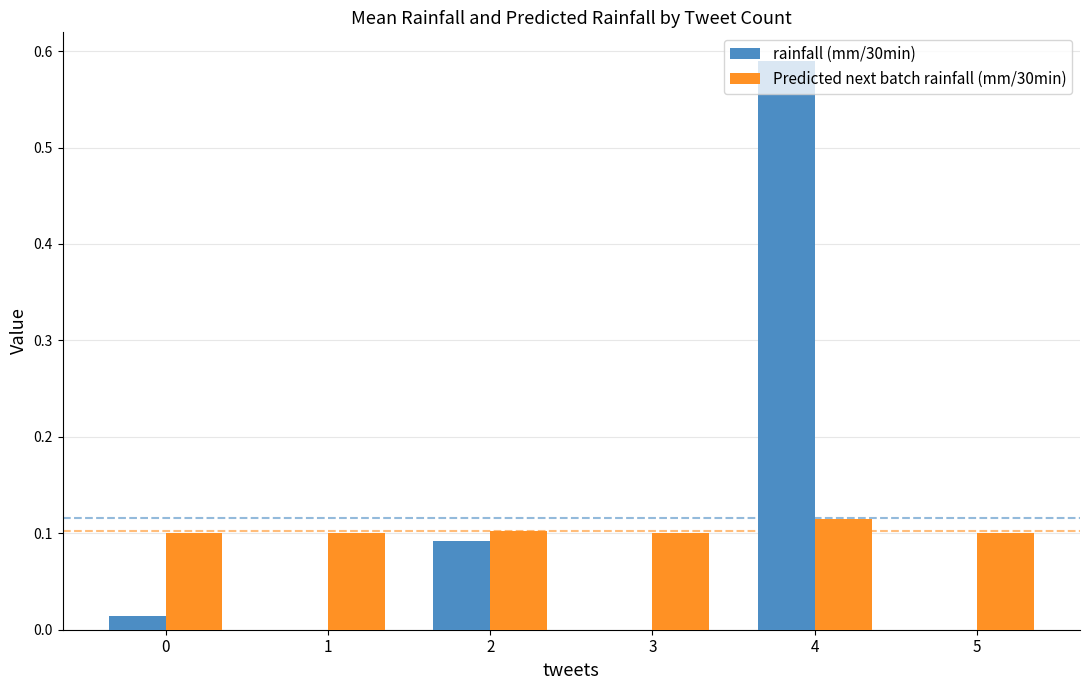

Is the value of rainfall (mm/30min) at 5 greater than the value of Predicted next batch rainfall (mm/30min) at 3?

No